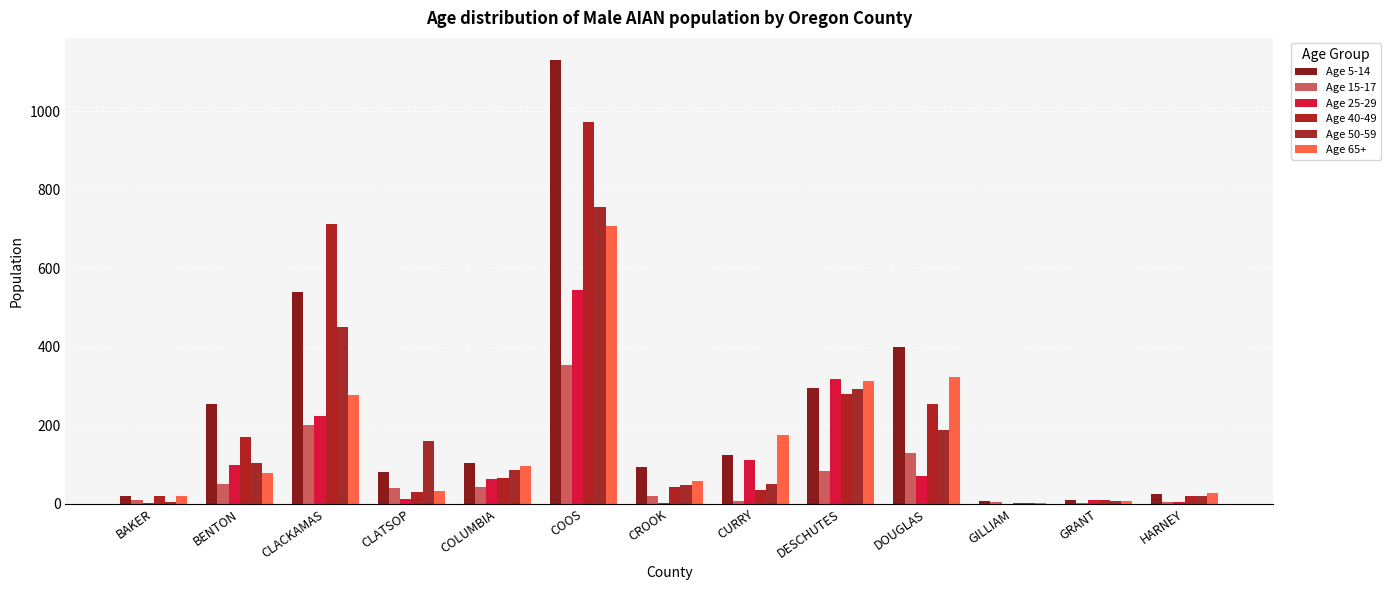

How many data points does each series have?

13